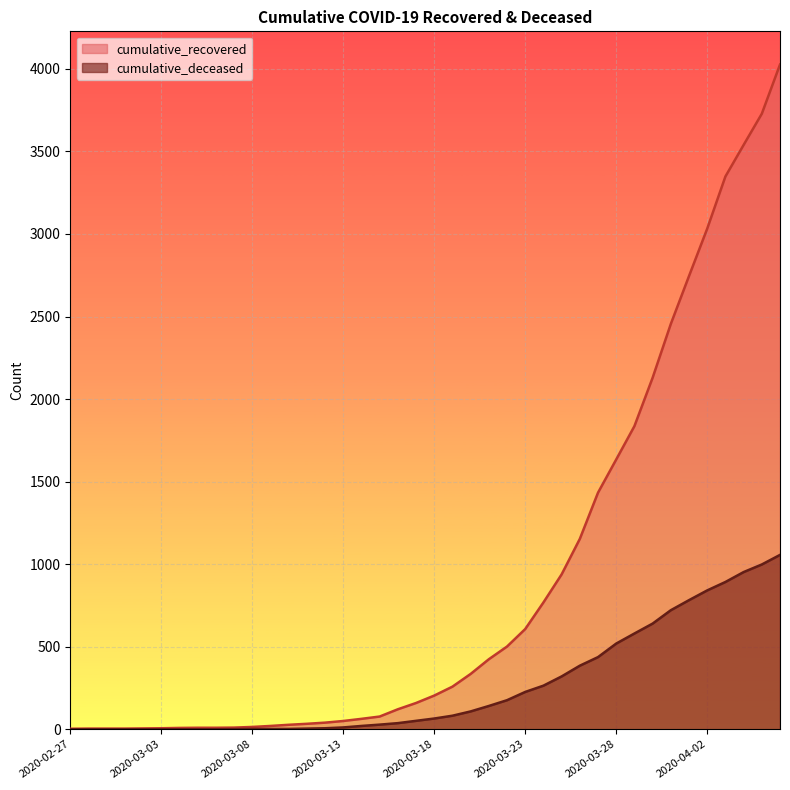

Which series has the largest range (max minus min)?

cumulative_recovered